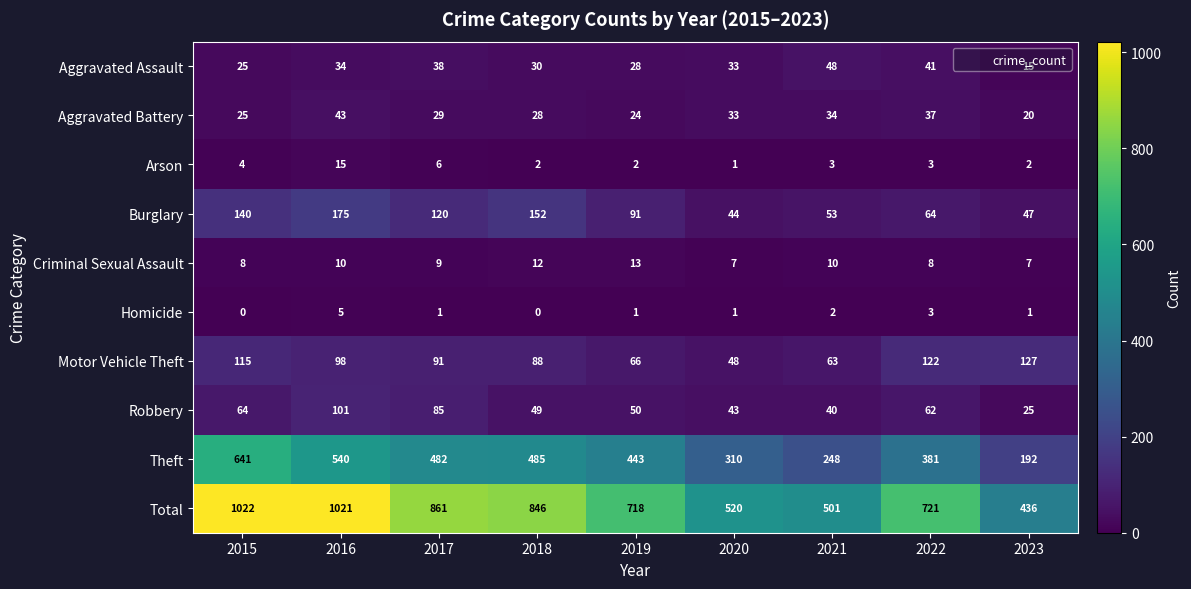

List the series in order of their peak value, highest first.

Total, Theft, Burglary, Motor Vehicle Theft, Robbery, Aggravated Assault, Aggravated Battery, Arson, Criminal Sexual Assault, Homicide